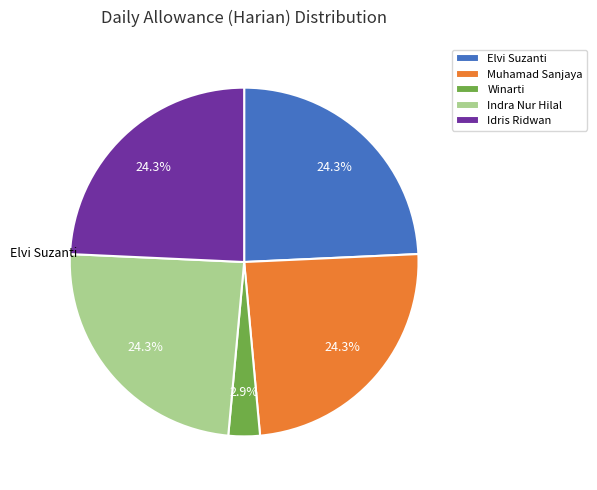

Is Muhamad Sanjaya the majority of the pie?

No